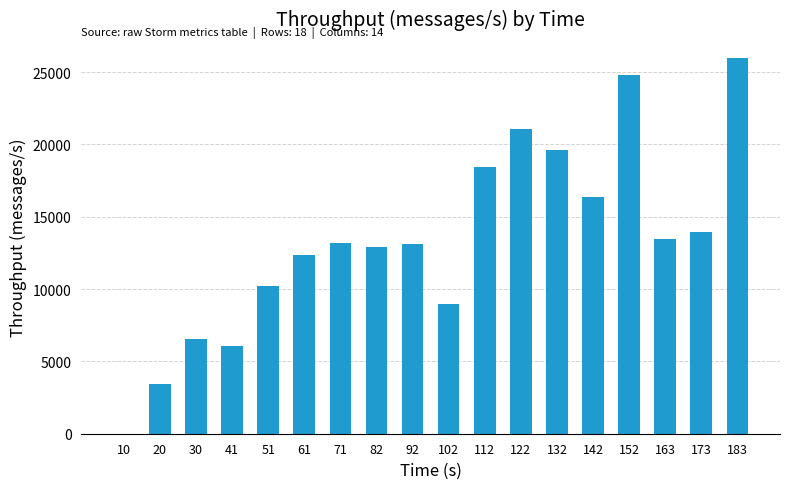

Between 82 and 132, which is larger?

132